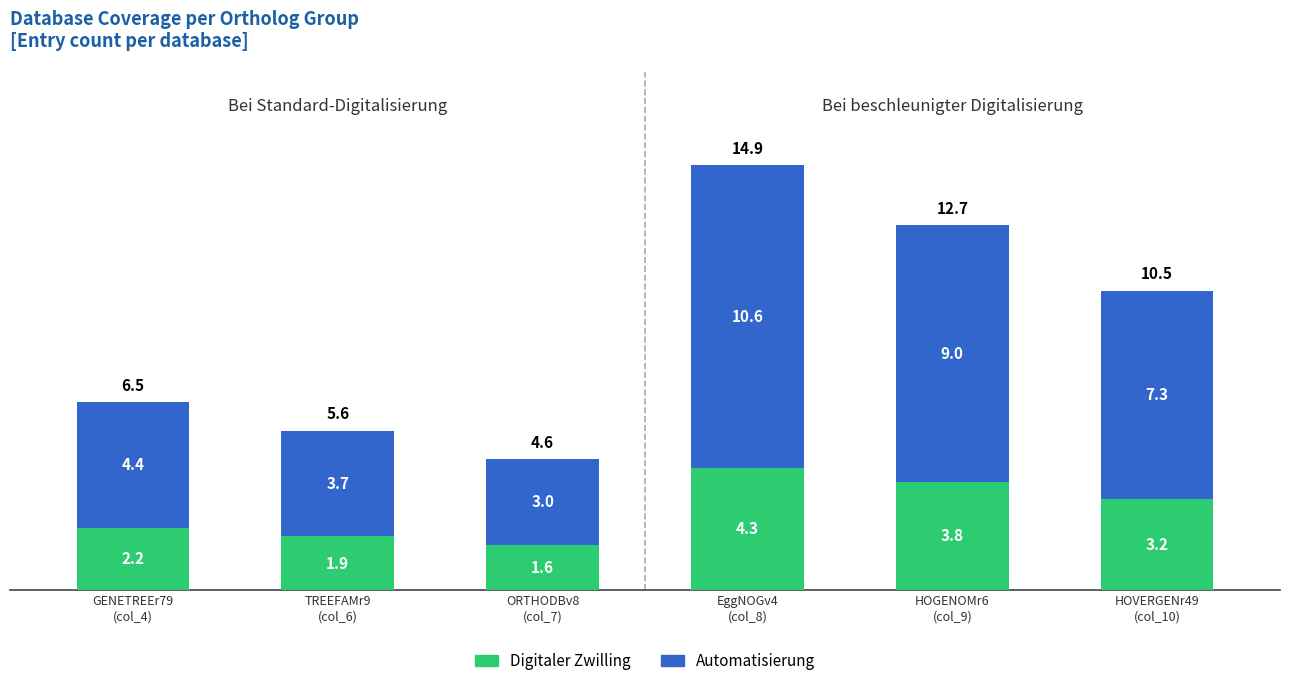

How many bars are there in total?

6